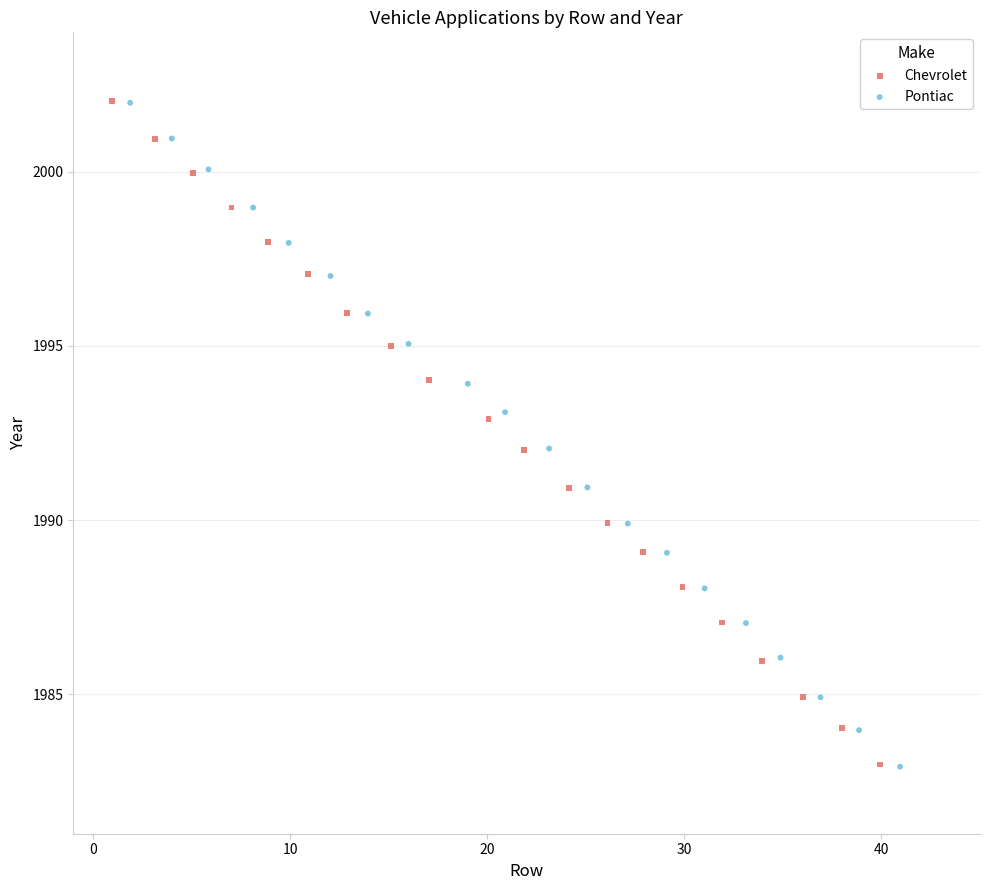

Which series has the widest spread of Y values?

Pontiac